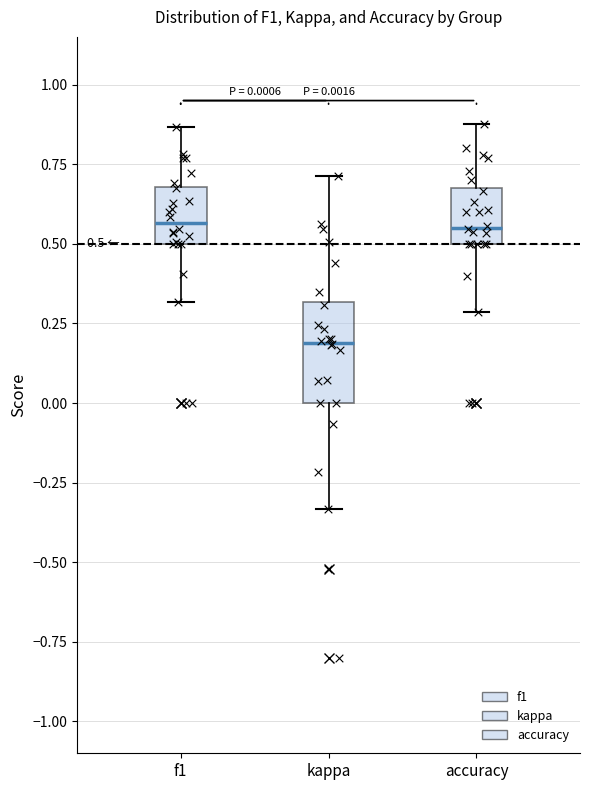

Which box has the lowest median line?

kappa